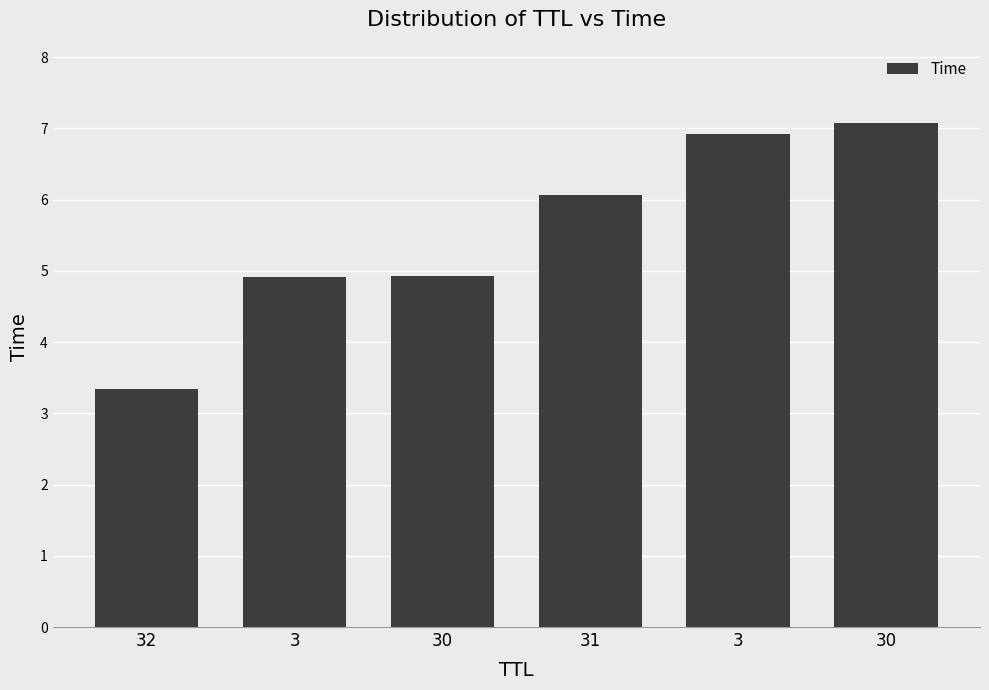

List the labels in order of value, largest first.

30, 3, 31, 30, 3, 32